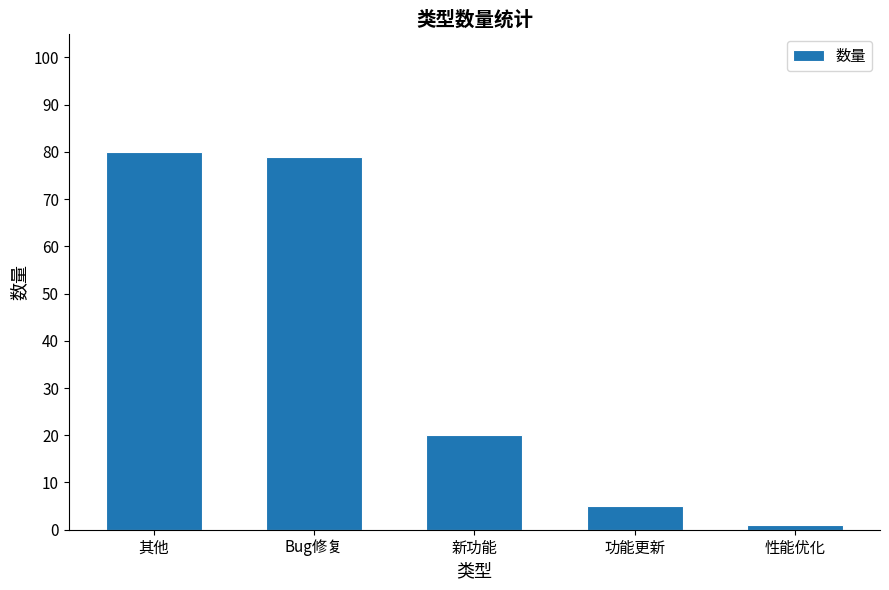

What is the maximum value shown in the chart?

80